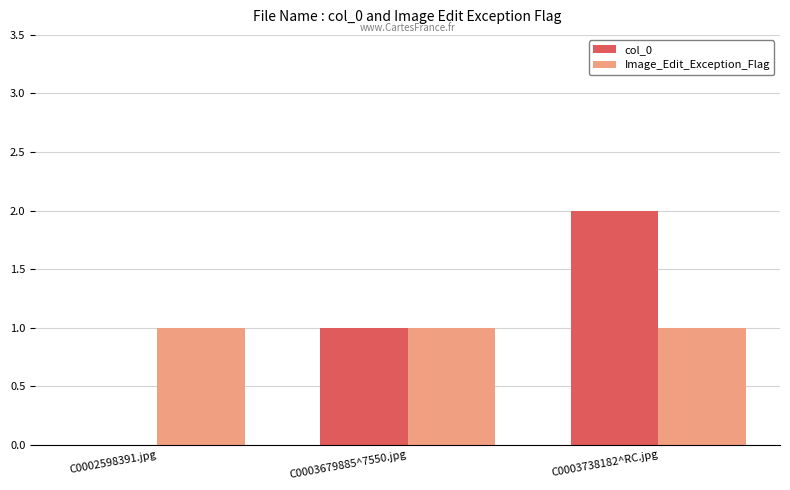

Is the value of Image_Edit_Exception_Flag at C0002598391.jpg greater than the value of col_0 at C0003738182^RC.jpg?

No